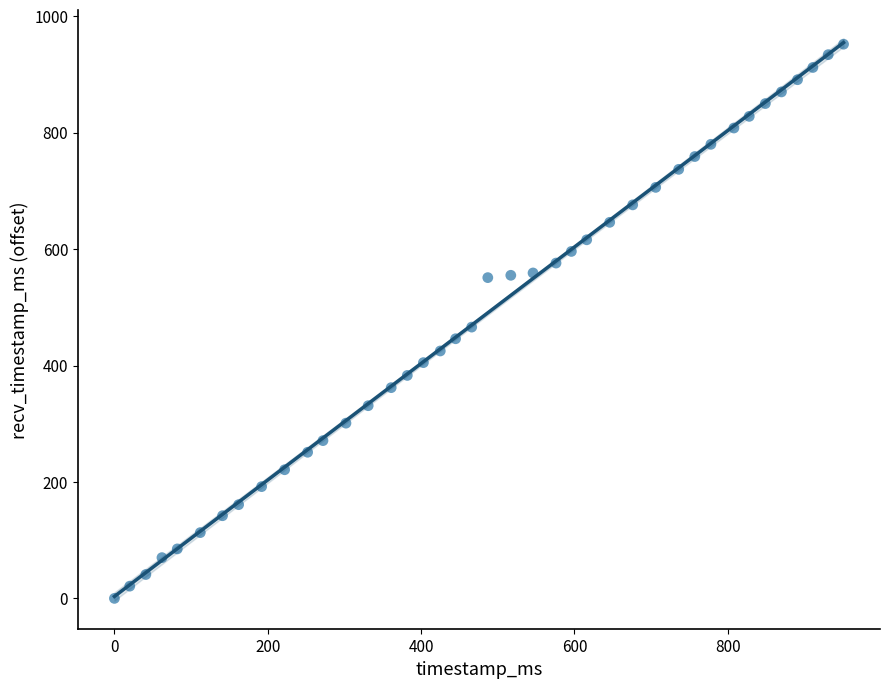

What is the range of X values (max minus min)?

951